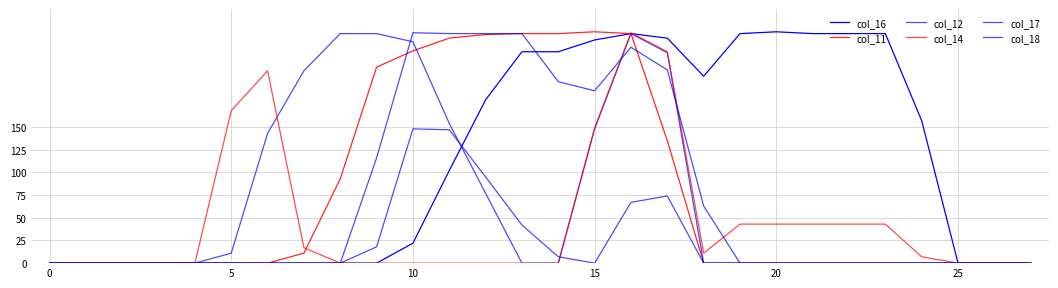

Where is col_17 nearest to the value 127?

9